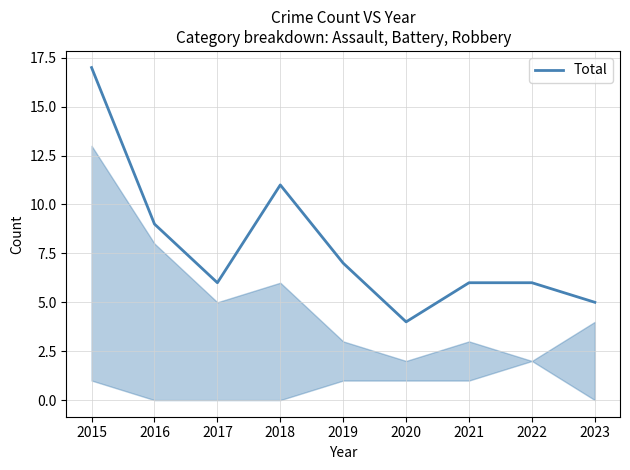

Which category has the highest value across all series?

2015